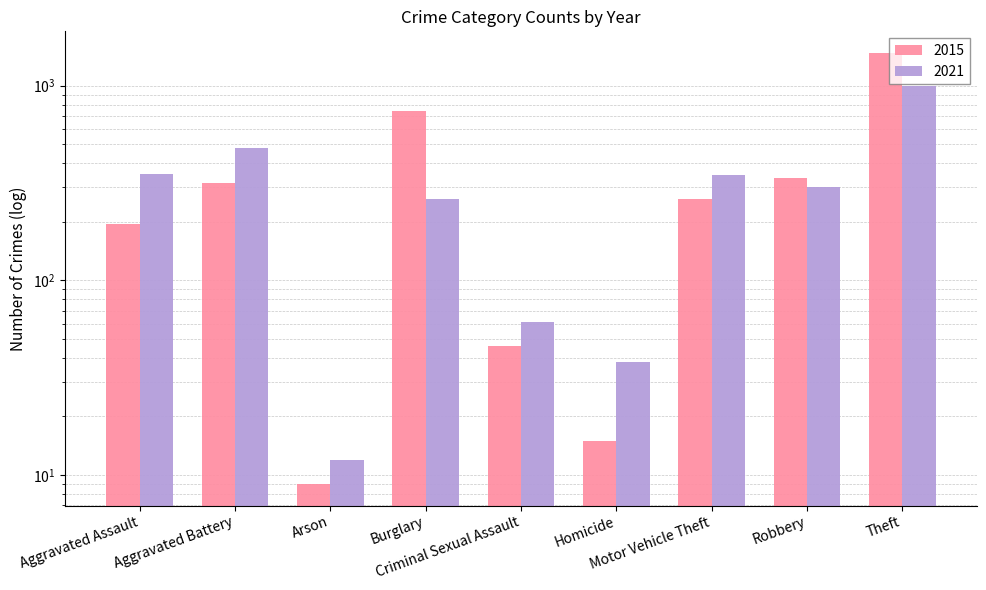

What is the spread (max minus min) of values at Theft?

477